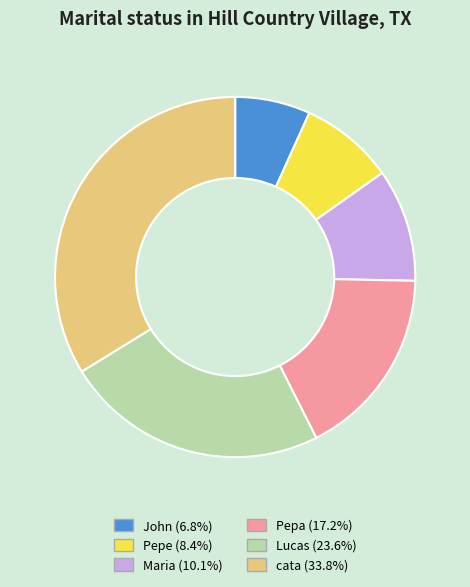

Does Pepa (17.2%) account for over 50% of the chart?

No